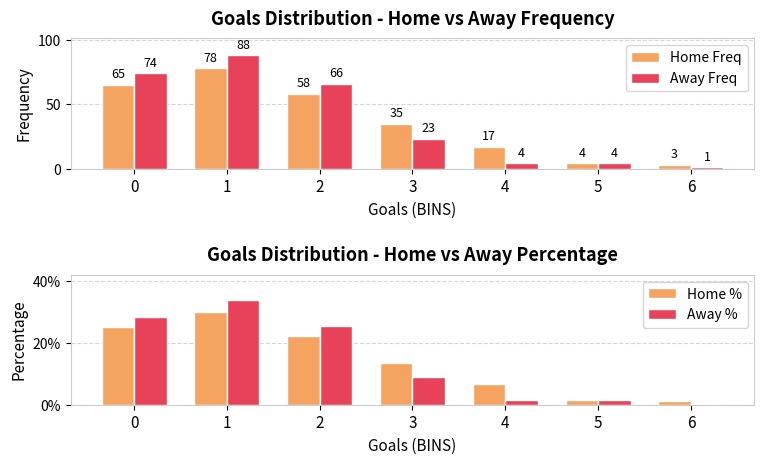

How many series are shown in this chart?

4